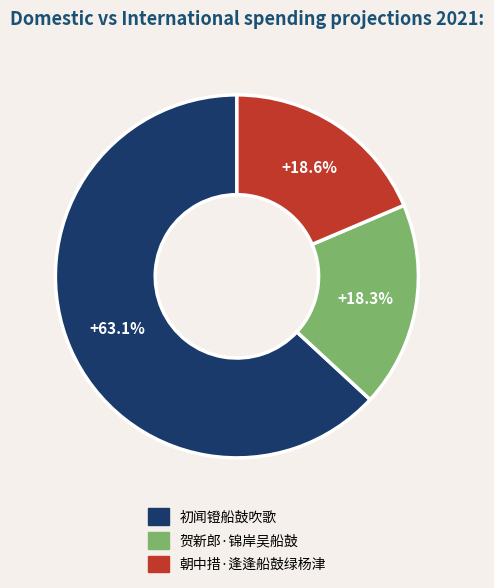

Which slice is the largest?

初闻镫船鼓吹歌